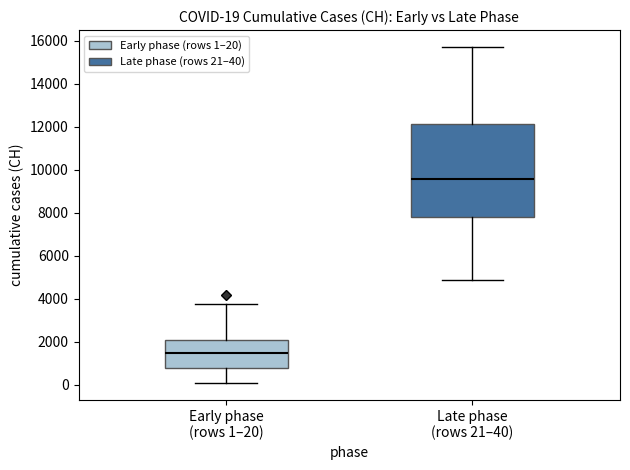

Which box is the tallest, from its lower edge to its upper edge?

Late phase (rows 21–40)